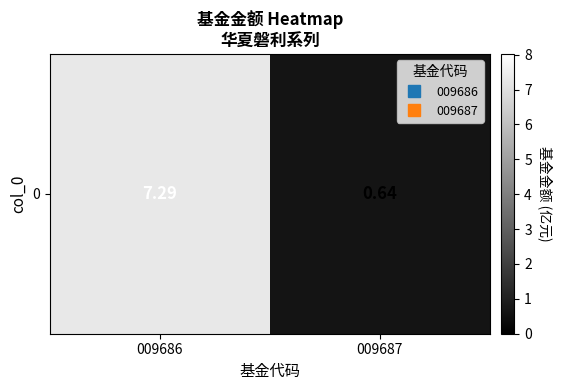

Count the number of categories in the chart.

2